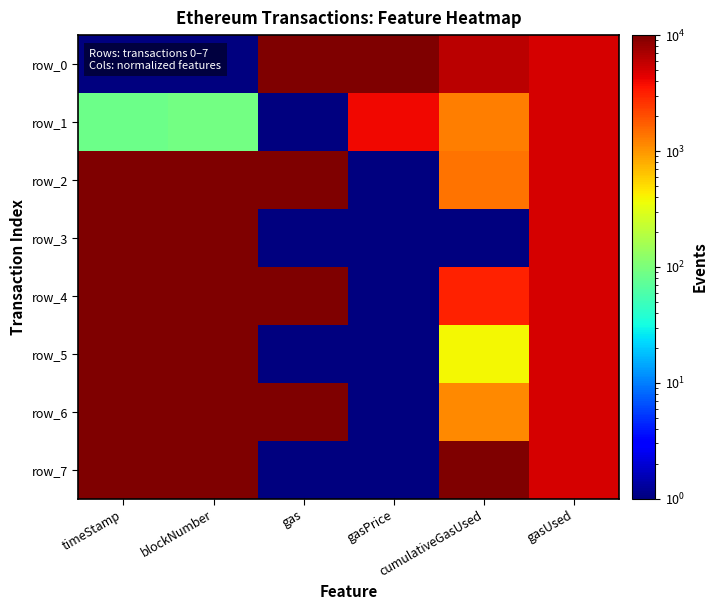

What is the difference between the second highest and minimum values in the row_3 series?

9994.7